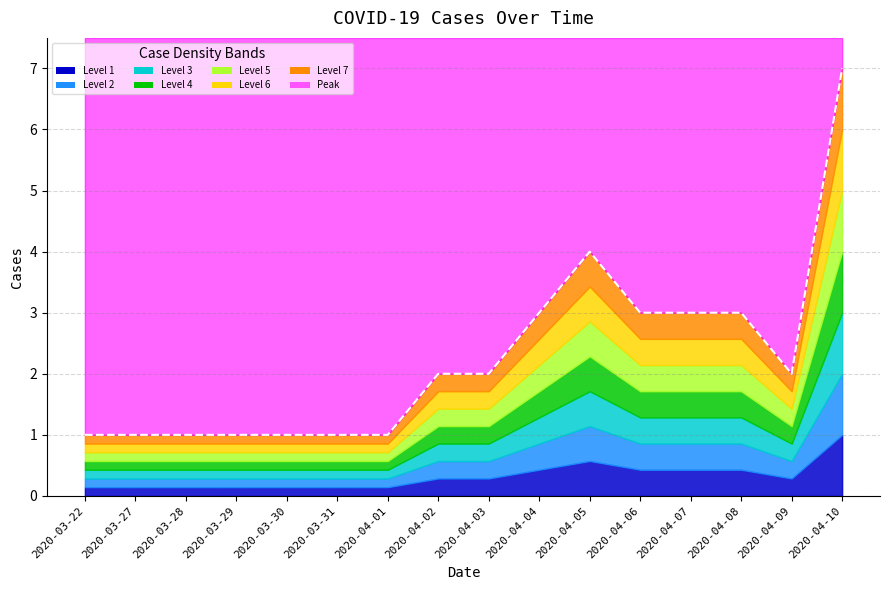

Does the chart display data point markers on the line(s)?

No